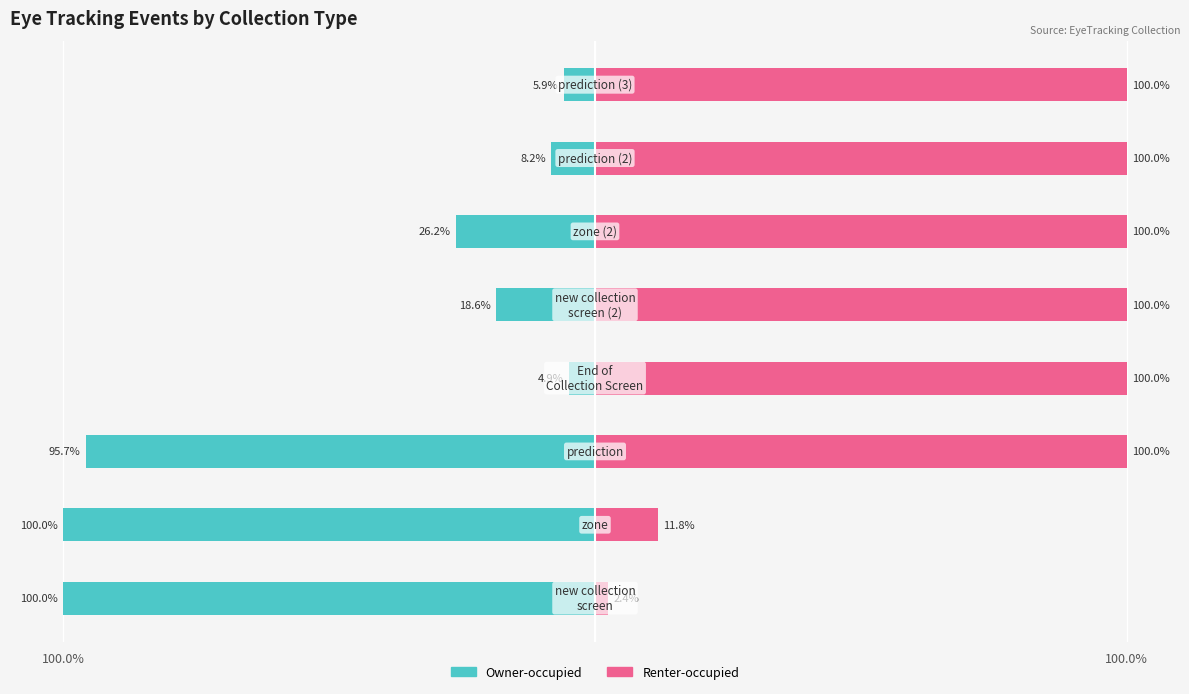

Does the chart contain stacked bars?

No